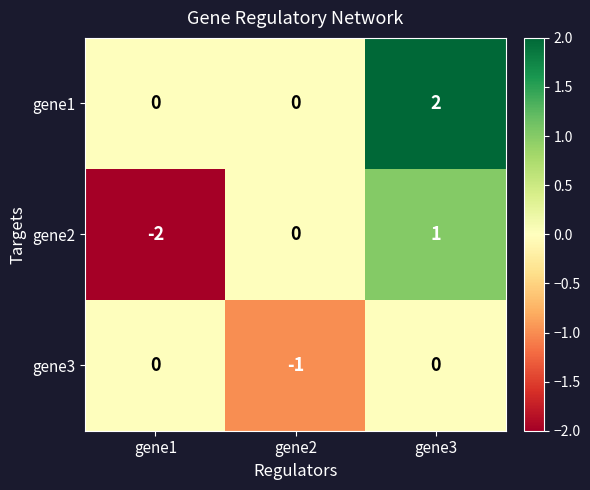

Reading right to left, what are all the values shown in this chart?

gene1: gene3=2	gene2=0	gene1=0
gene2: gene3=1	gene2=0	gene1=-2
gene3: gene3=0	gene2=-1	gene1=0